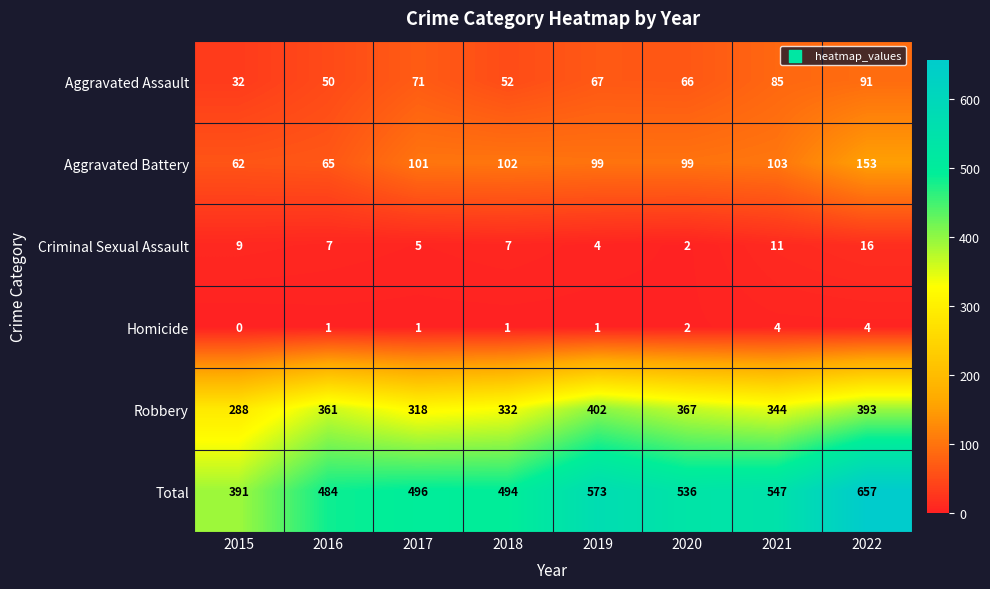

What is the difference between the Aggravated Battery values at 2021 and 2022?

50